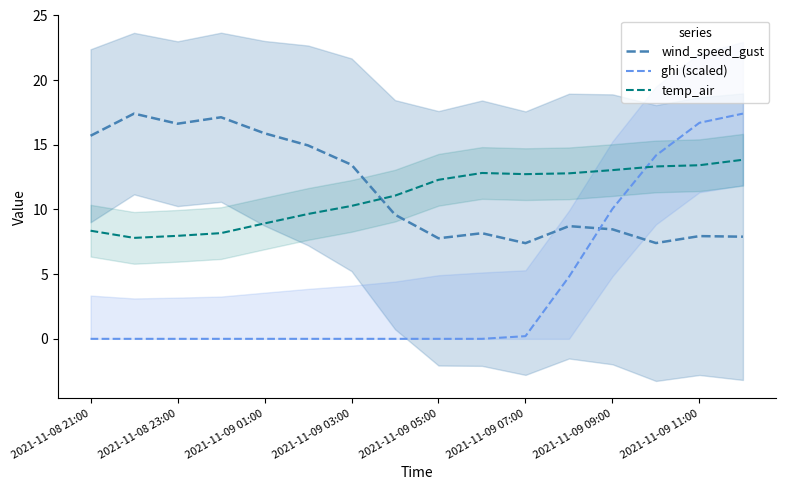

Does the chart display data point markers on the line(s)?

No